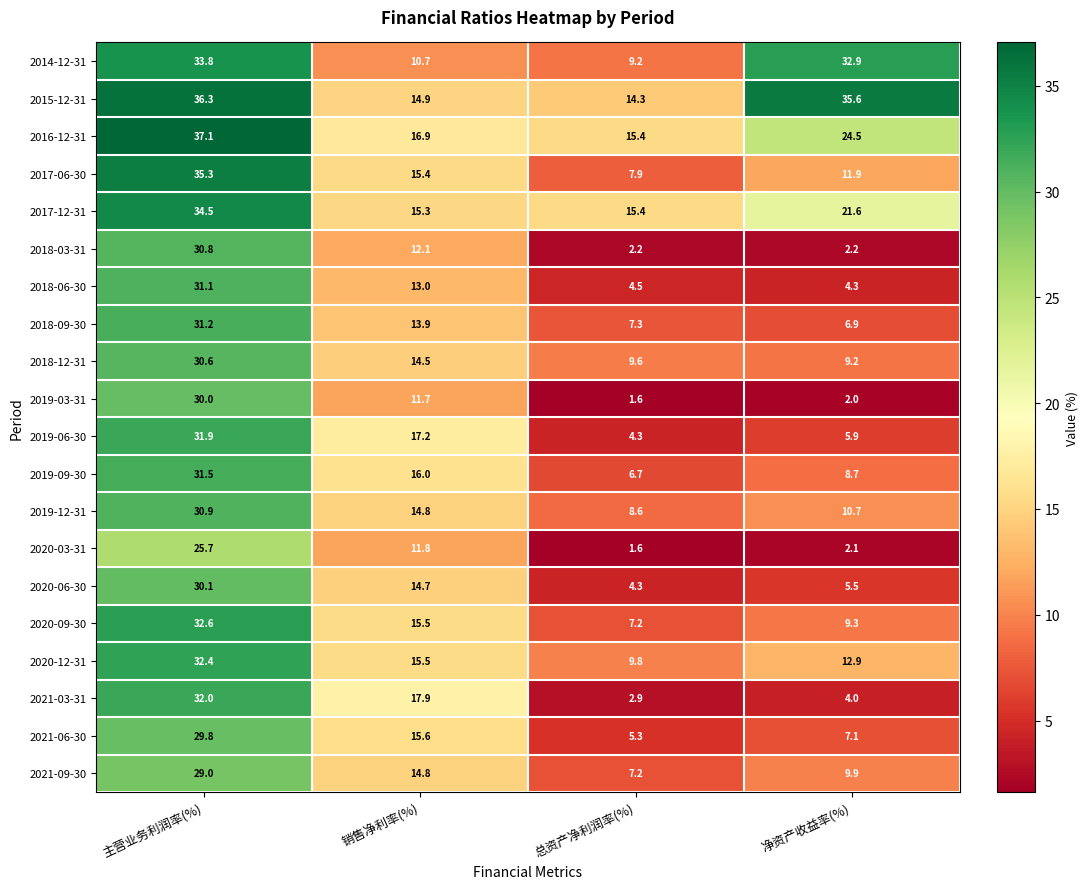

Rank the series at 主营业务利润率(%) from highest to lowest value.

2016-12-31, 2015-12-31, 2017-06-30, 2017-12-31, 2014-12-31, 2020-09-30, 2020-12-31, 2021-03-31, 2019-06-30, 2019-09-30, 2018-09-30, 2018-06-30, 2019-12-31, 2018-03-31, 2018-12-31, 2020-06-30, 2019-03-31, 2021-06-30, 2021-09-30, 2020-03-31